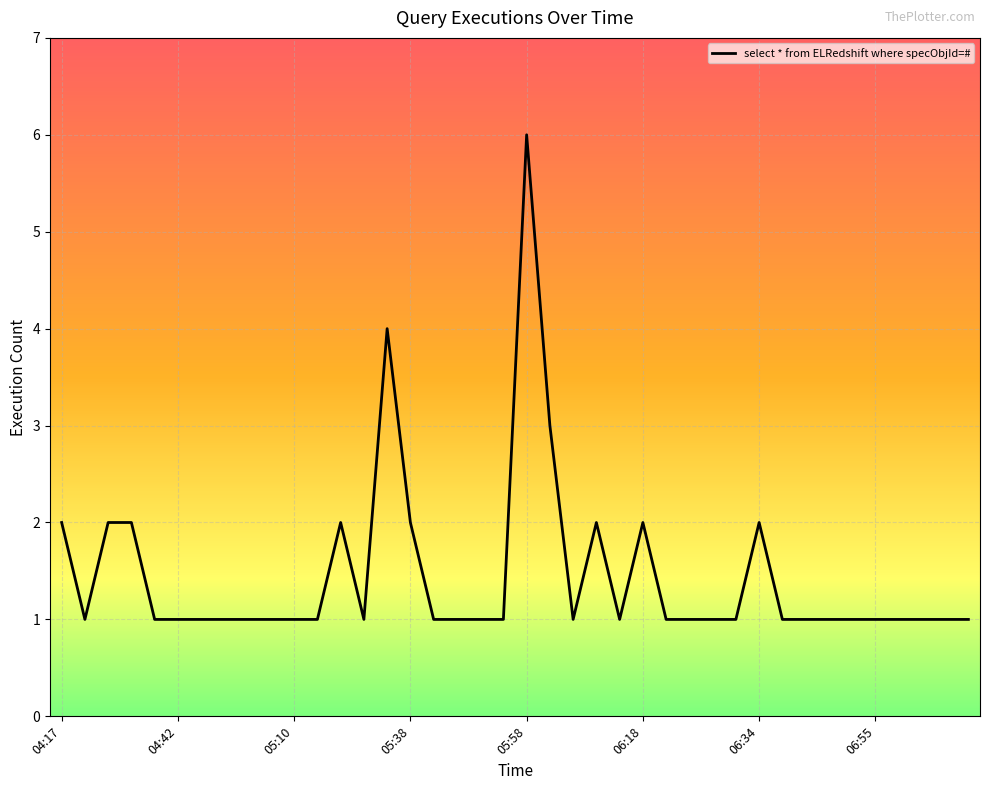

What is the difference between the maximum and minimum values?

5